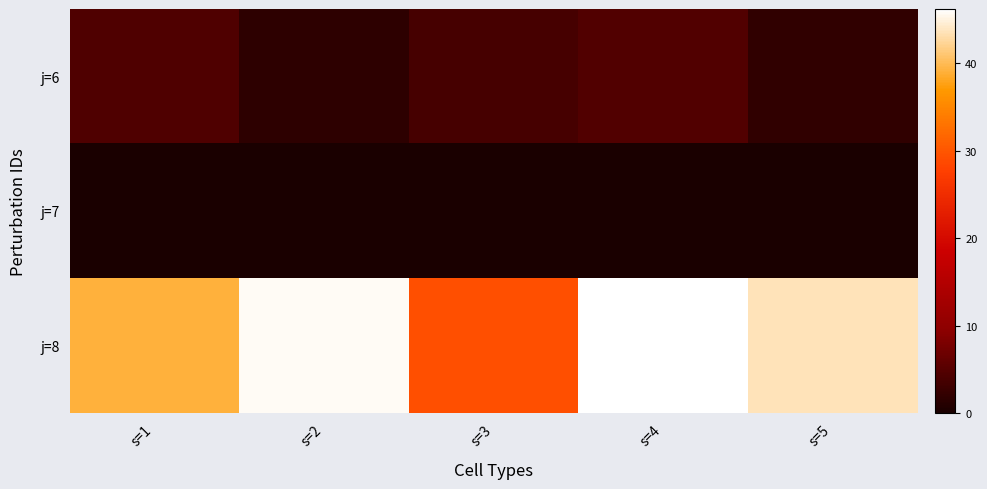

Which series changed the most between s=1 and s=3?

j=8